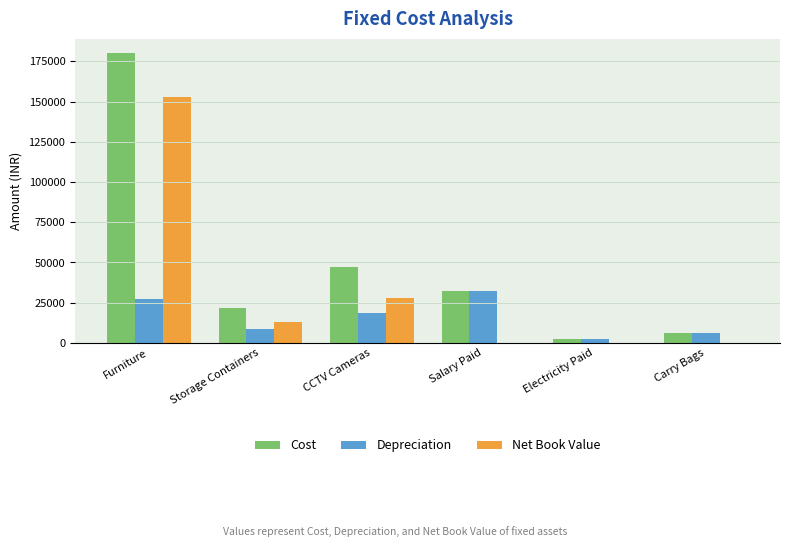

How many series are shown in this chart?

3